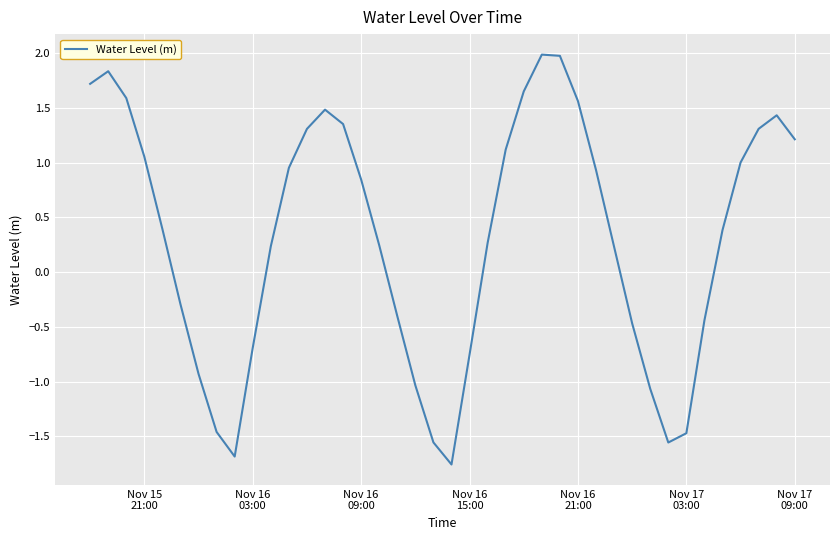

How many lines are shown in the chart?

1